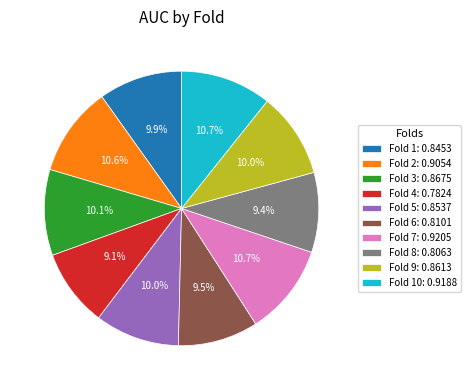

Does Fold 7: 0.9205 represent more than half of the total?

No